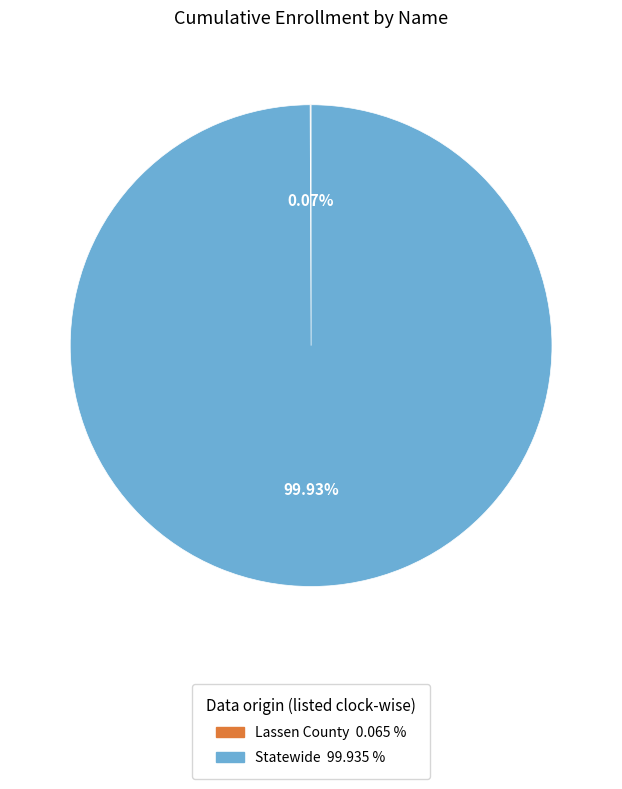

What is the largest slice in the pie chart?

Statewide